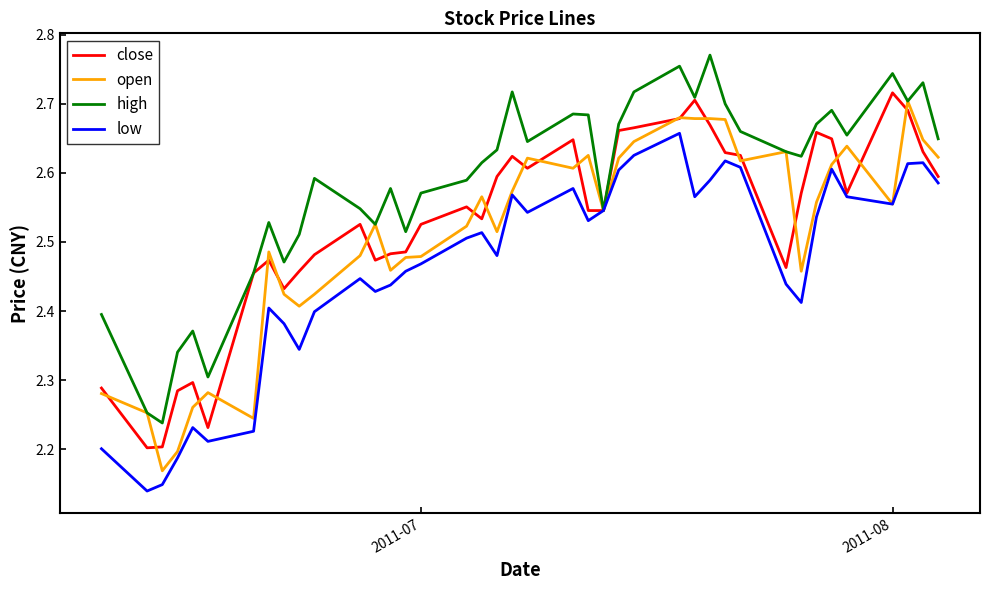

Which series has the largest total across all categories?

high